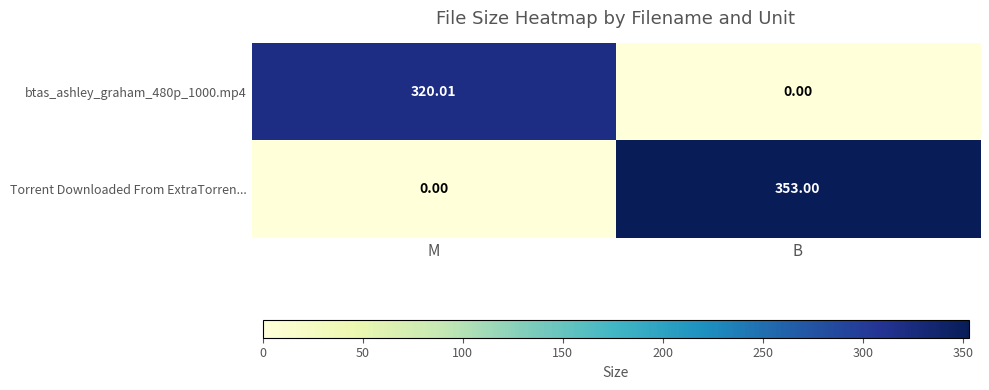

Which series changed the most between M and B?

Torrent Downloaded From ExtraTorren...